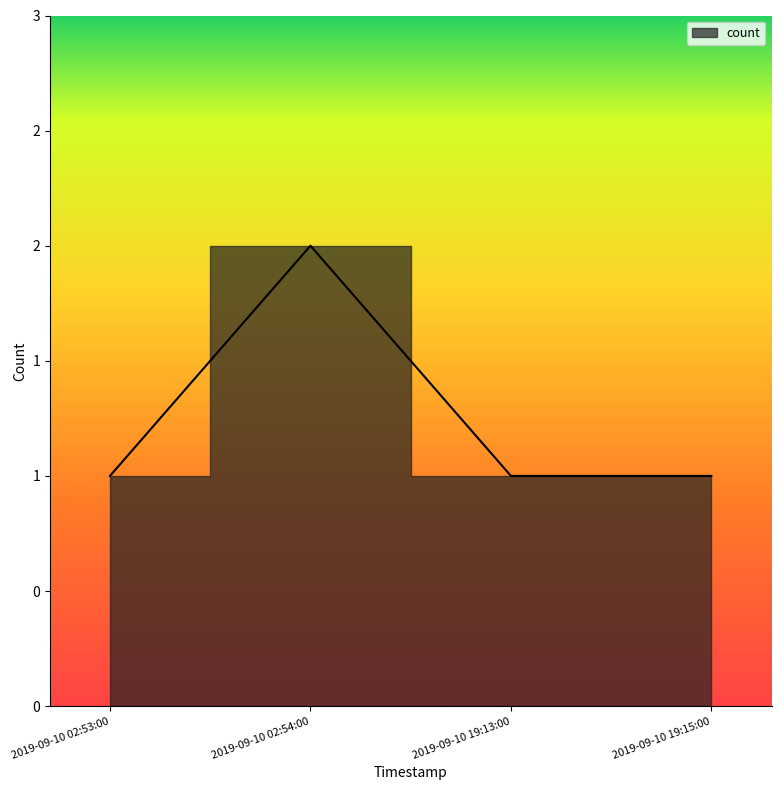

Reading left to right, what are all the values shown in this chart?

1	2	1	1